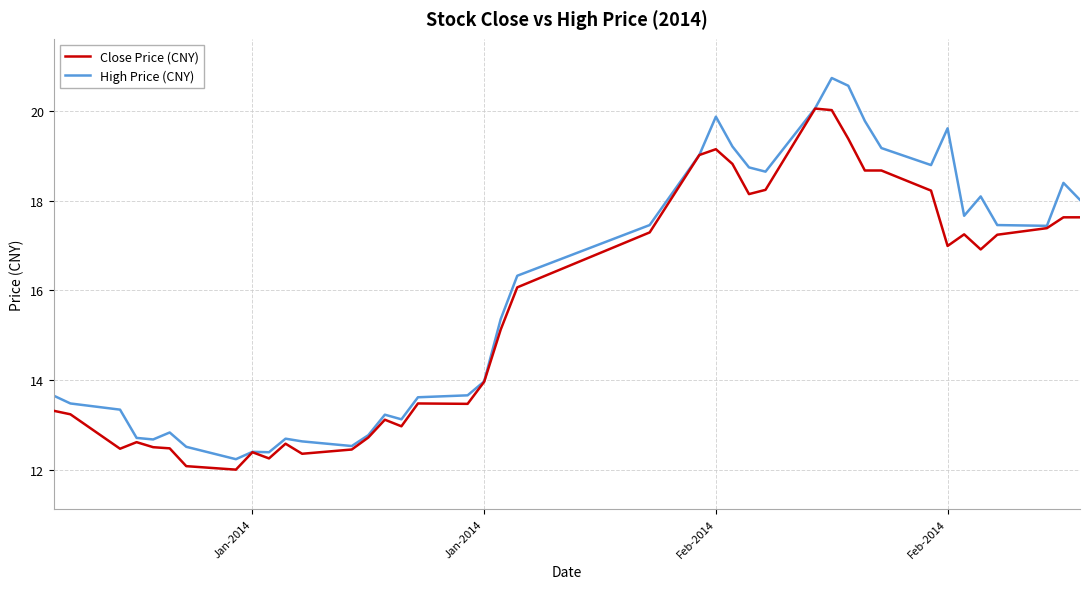

Which series has the widest spread of values?

High Price (CNY)